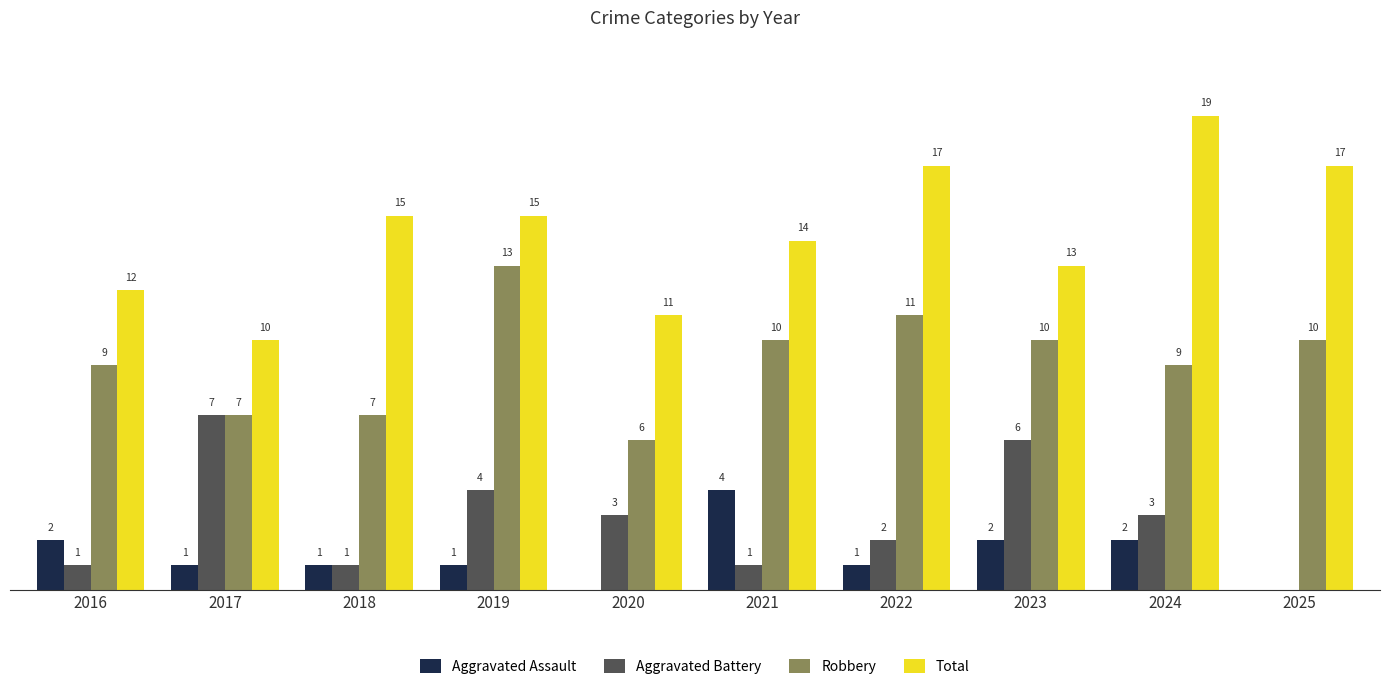

Is the value of Aggravated Assault at 2019 greater than the value of Robbery at 2025?

No